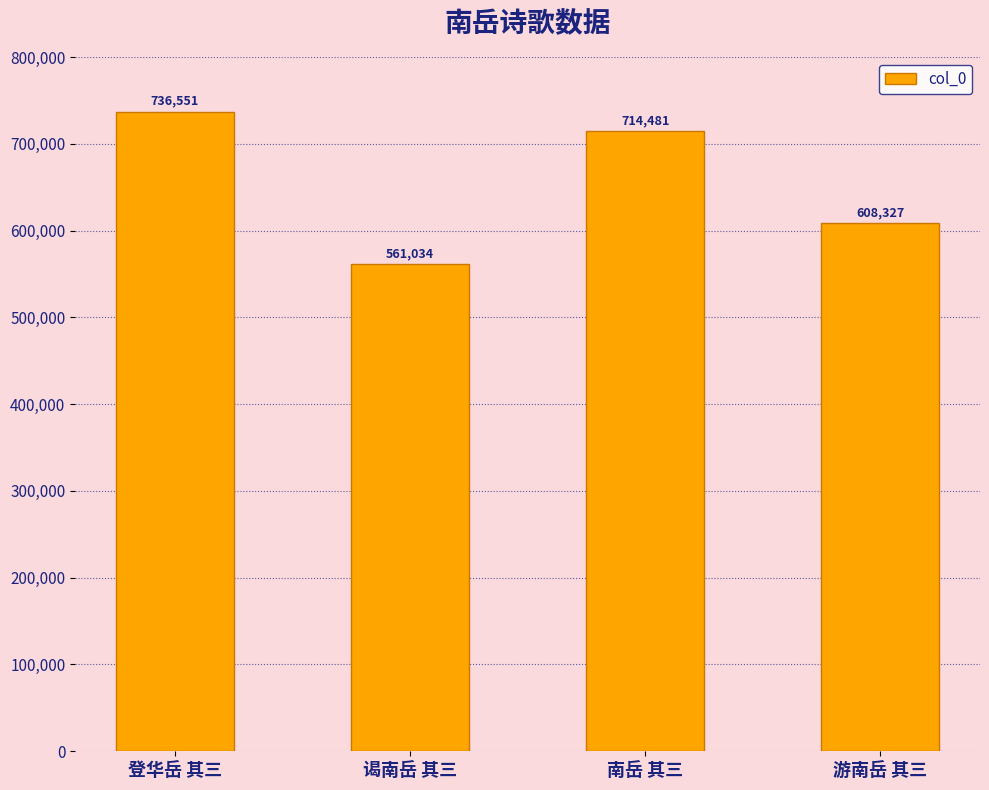

What is the smallest value displayed?

561034